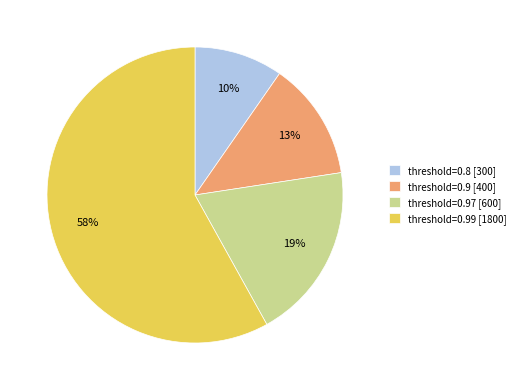

To the nearest percent, what portion does threshold=0.8 [300] represent?

10%